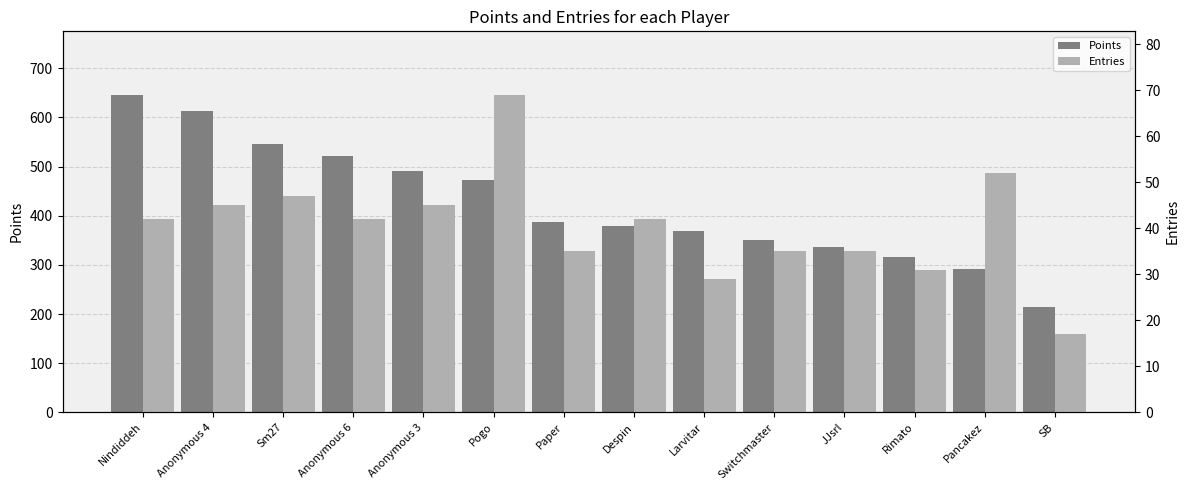

List the series in order of their overall mean, lowest first.

Entries, Points